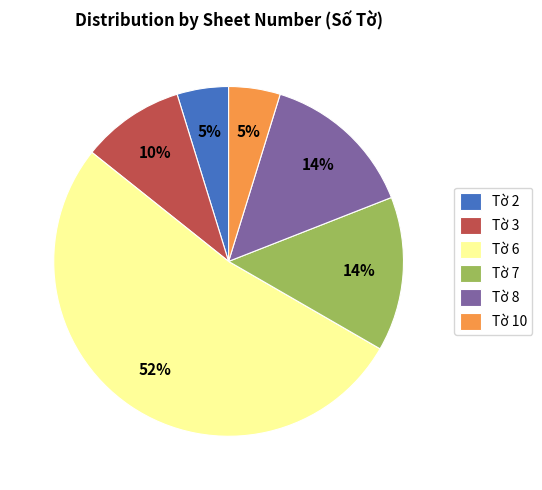

How many segments does this pie chart have?

6